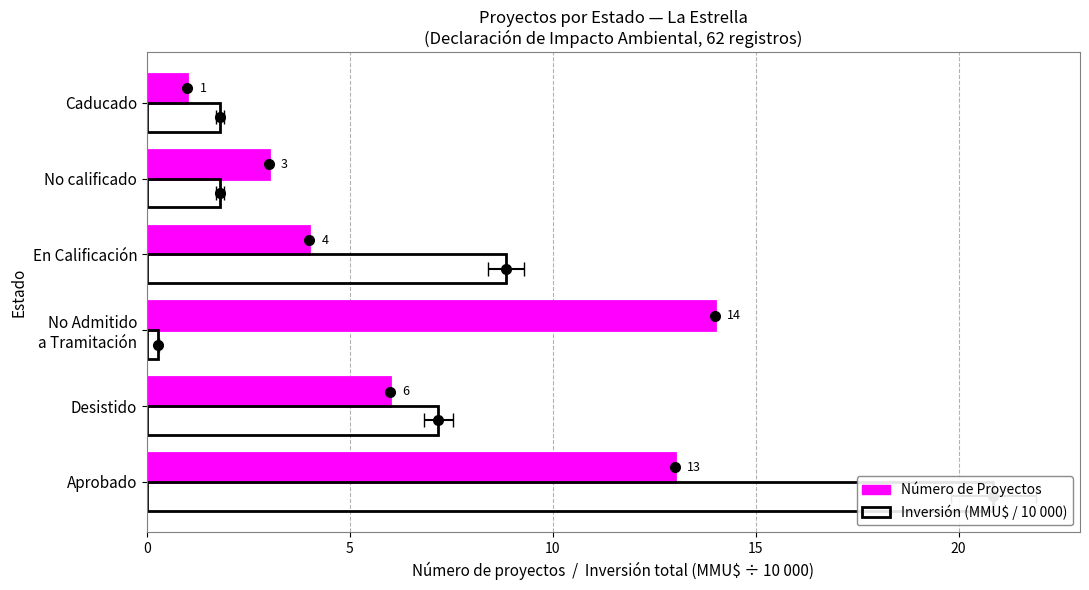

What is the value of the Inversión (MMU$ / 10000) bar at the 6th from the left?

1.8